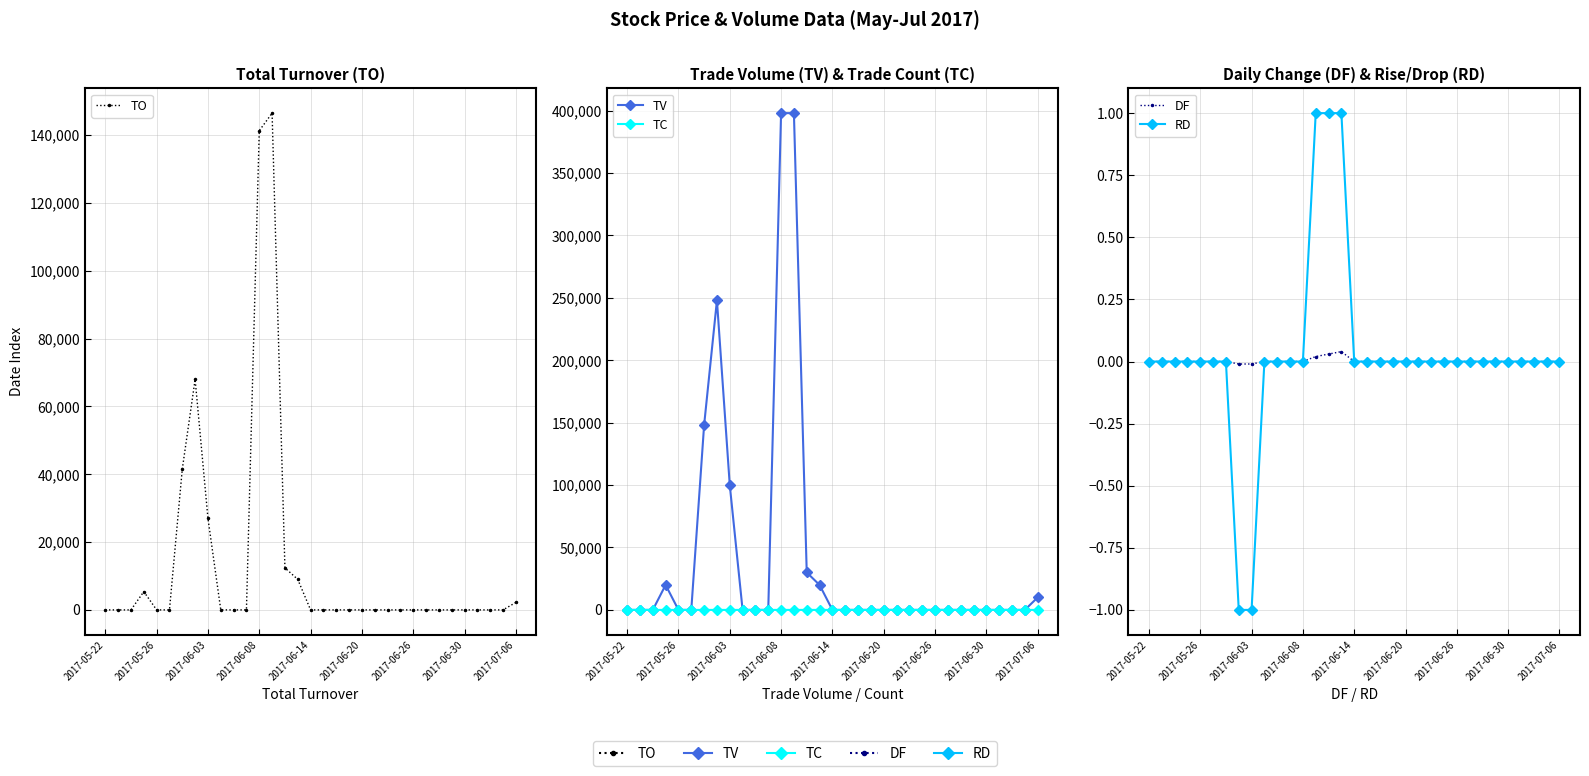

At which category is the sum across all series the highest?

13